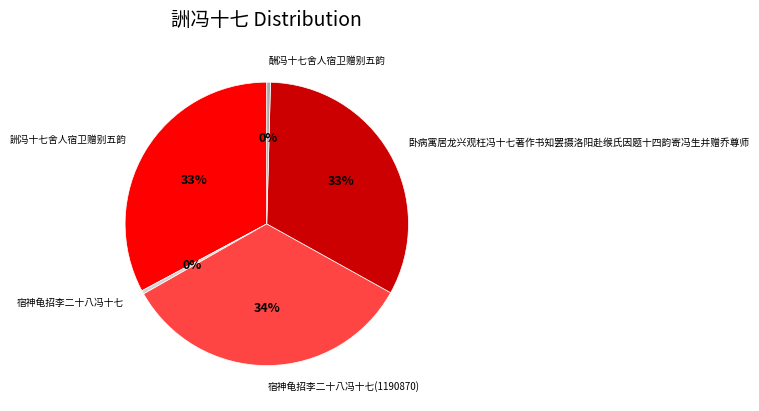

Count the number of slices in the pie.

5